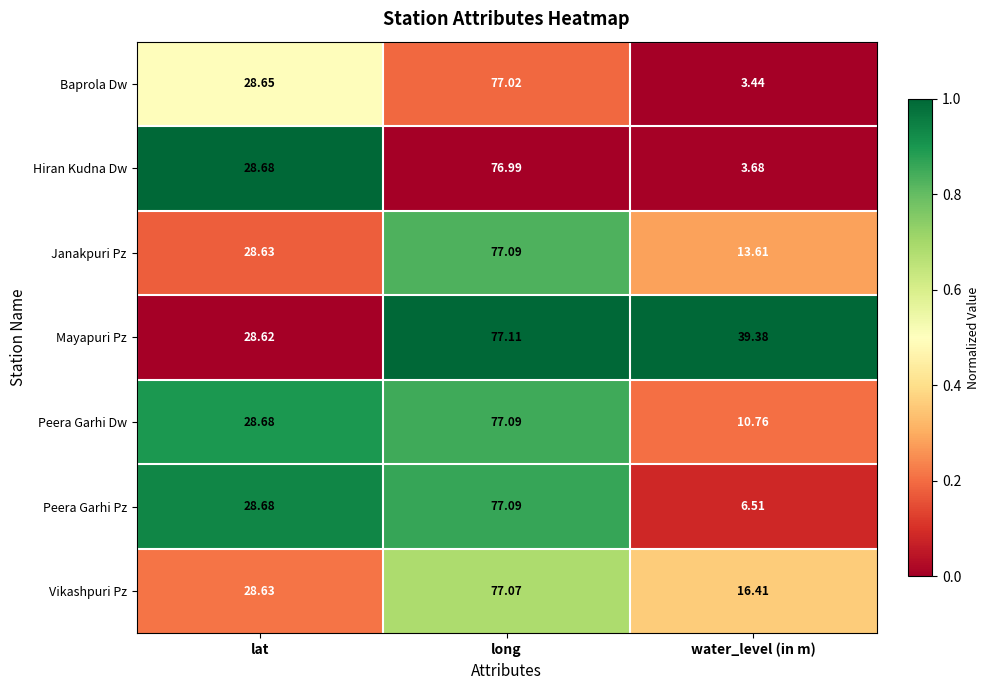

At which label does Peera Garhi Pz reach its peak?

long